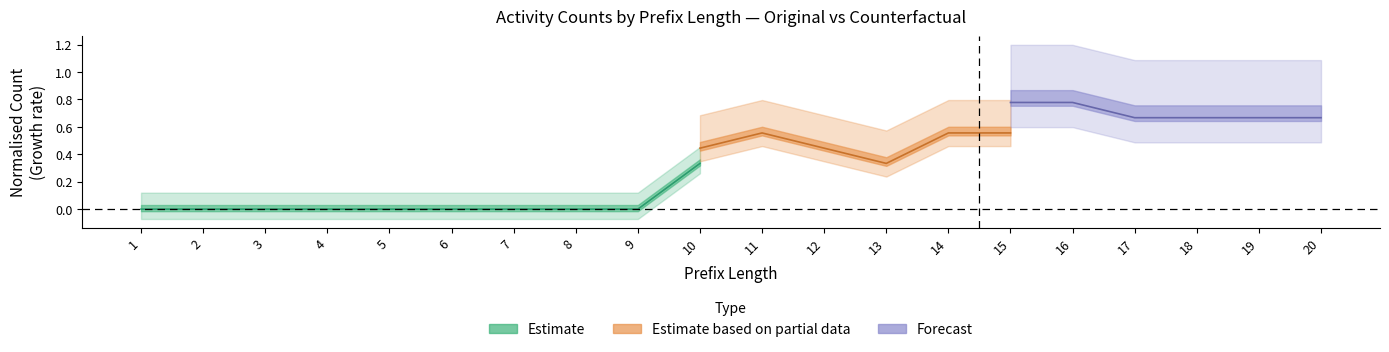

Is this an area chart (filled region under the line)?

No